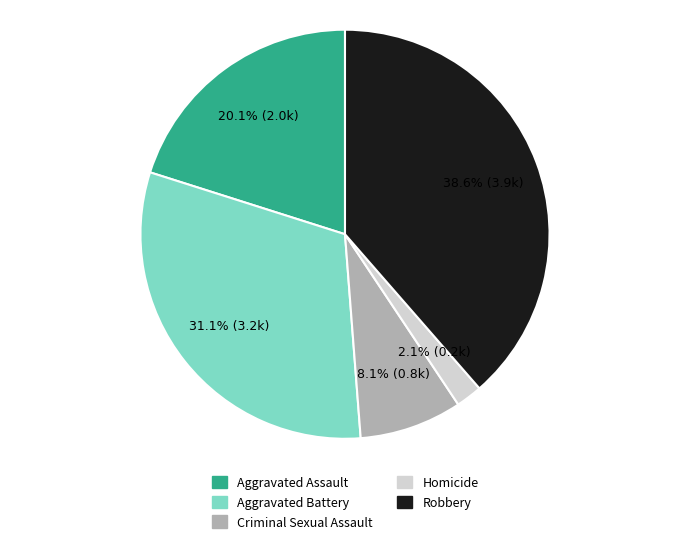

To the nearest percent, what is the combined percentage of Criminal Sexual Assault and Homicide?

10%